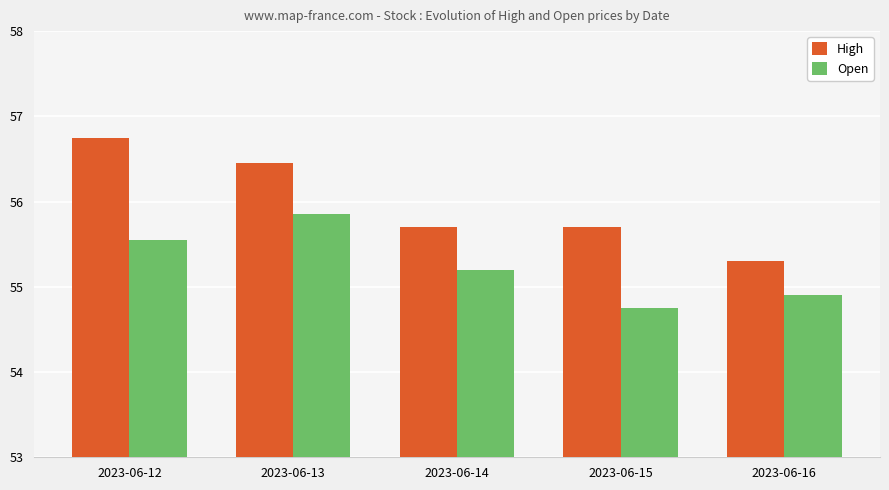

Count the High values in the range 55 to 56.

3